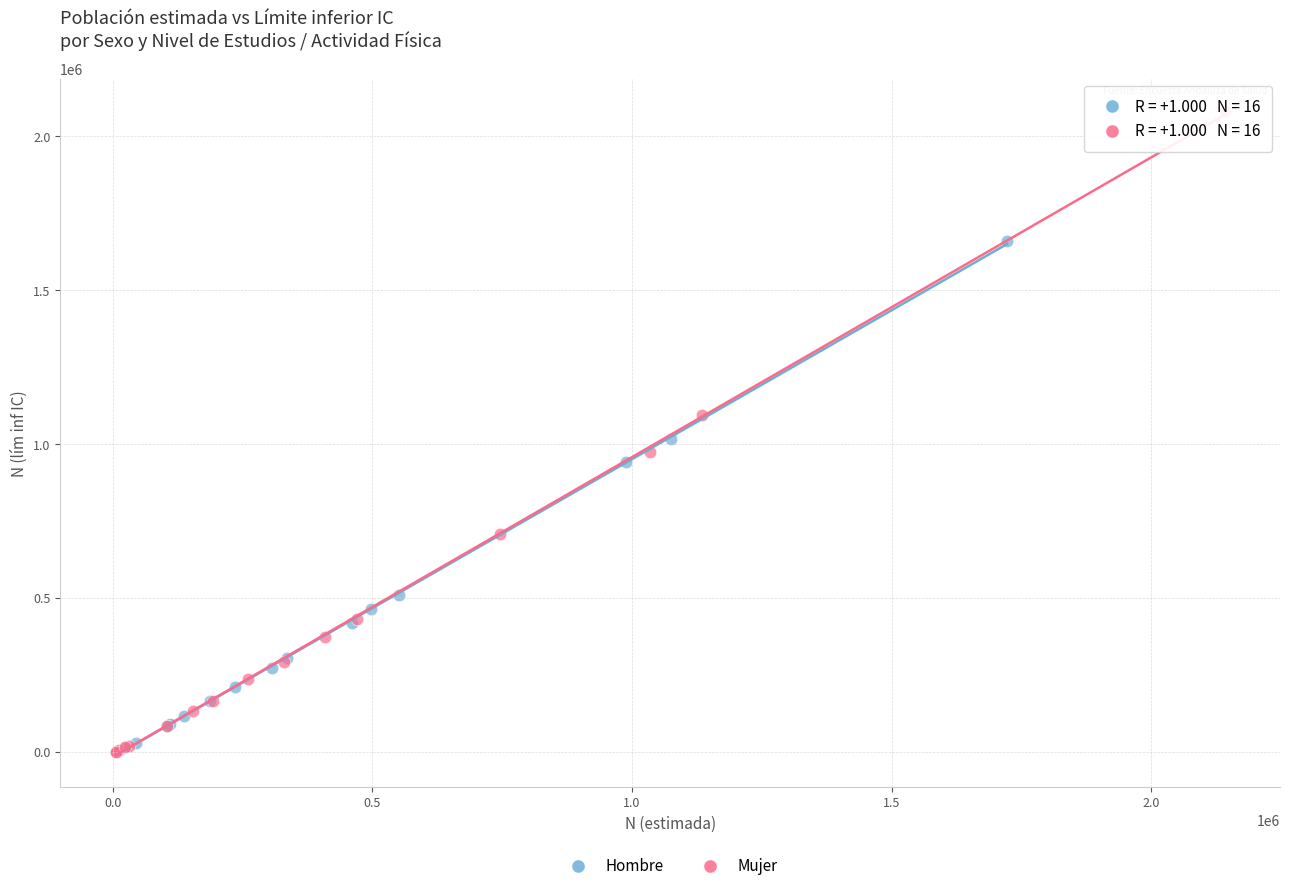

Which series contains the highest Y value?

Mujer